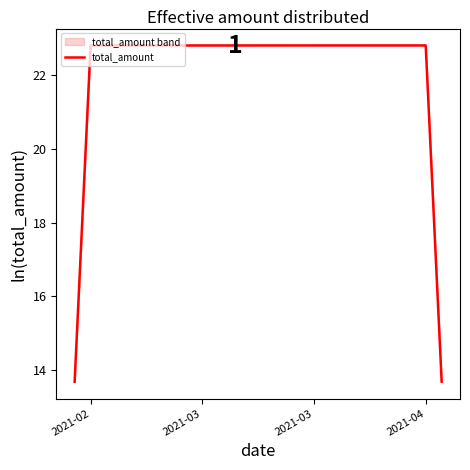

What is the lowest value of the total_amount series?

13.7